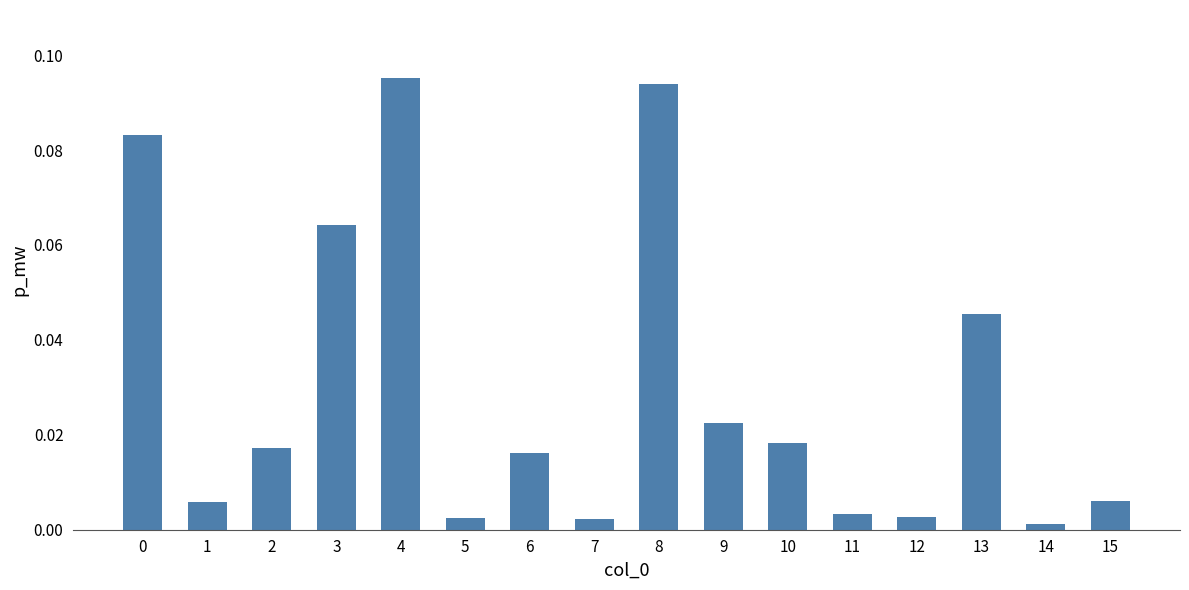

What is the sum of all values?

0.5